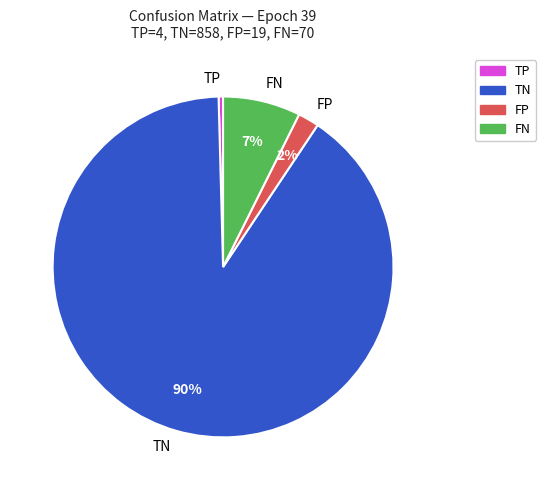

Between FN and TN, which is larger?

TN